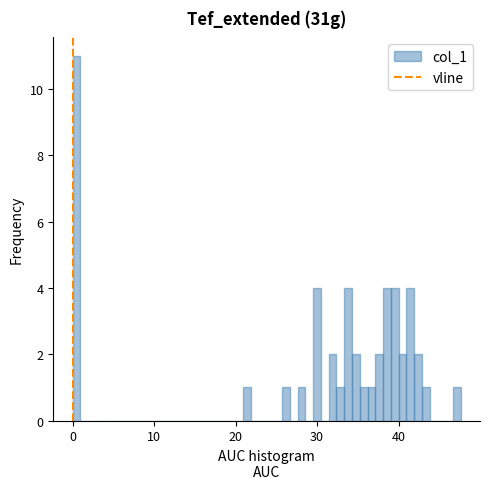

Around what value on the x-axis is the tallest bar? Give the approximate position of its centre, as read against the axis.

0